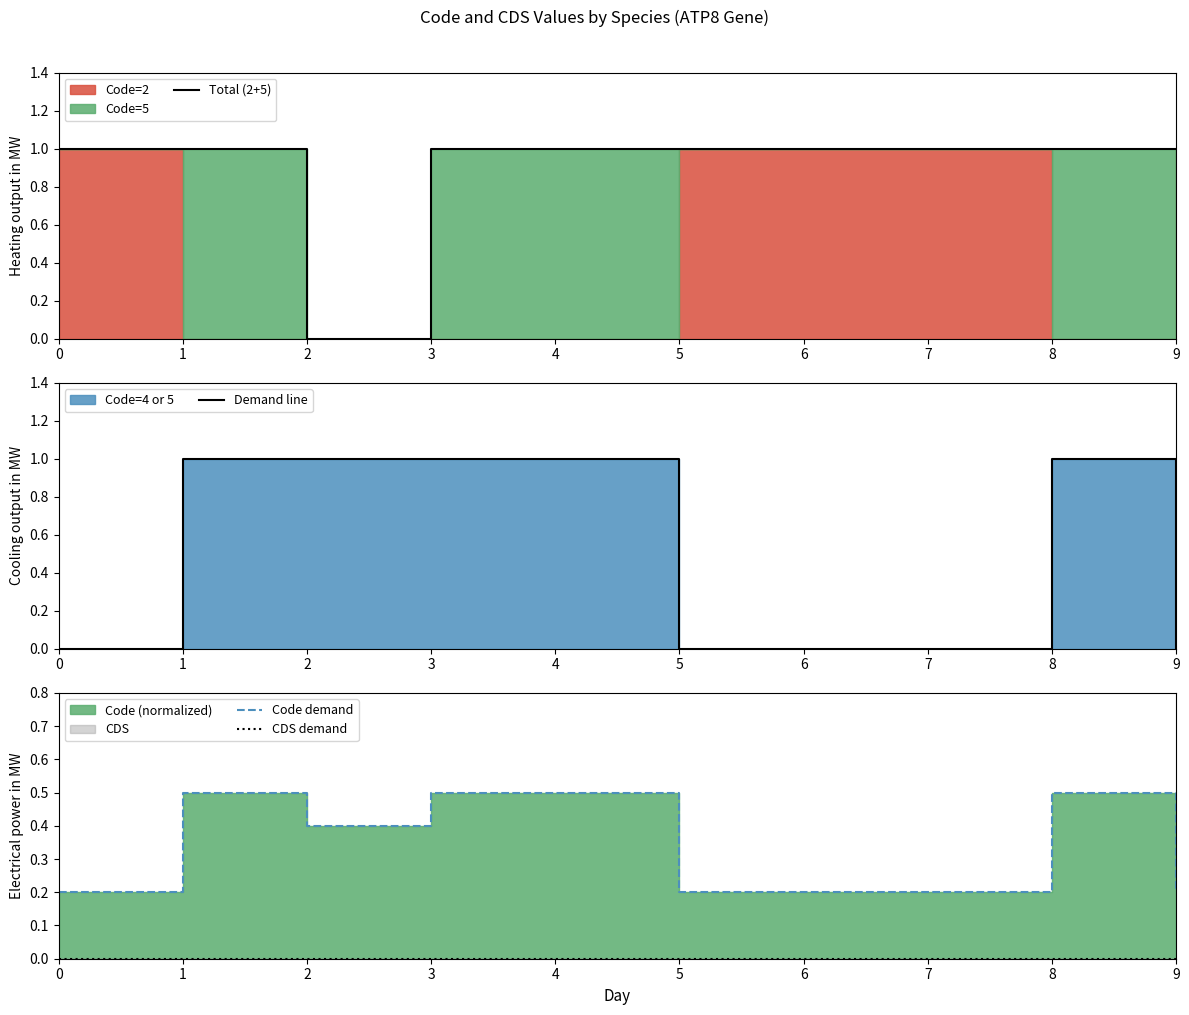

Reading left to right, what are all the values shown in this chart?

Total (2+5): 1.0	1.0	0.0	1.0	1.0	1.0	1.0	1.0	1.0	1.0
Demand line: 0.0	1.0	1.0	1.0	1.0	0.0	0.0	0.0	1.0	0.0
Code demand: 0.2	0.5	0.4	0.5	0.5	0.2	0.2	0.2	0.5	0.2
CDS demand: 0.0	0.0	0.0	0.0	0.0	0.0	0.0	0.0	0.0	0.0